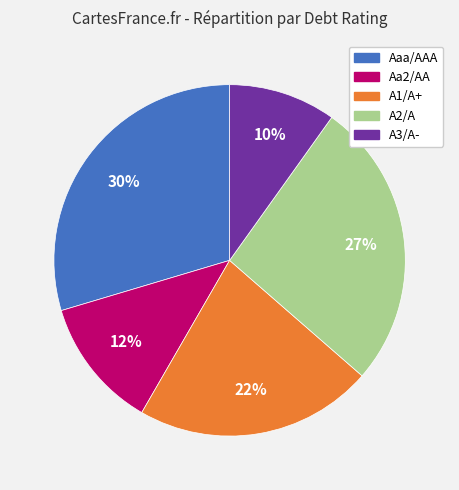

True or false: A1/A+ accounts for 4% of the total.

False